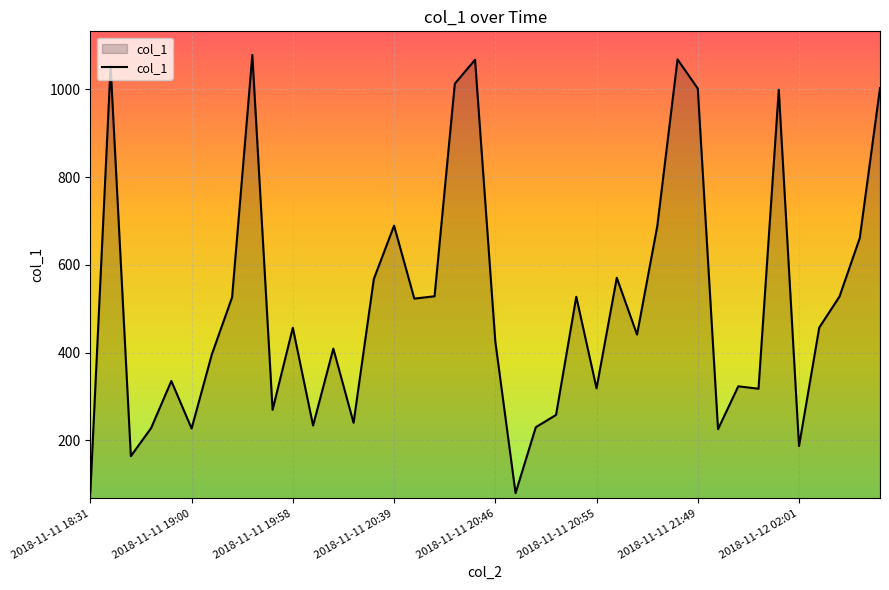

What is the difference between the maximum and second lowest values?

997.2